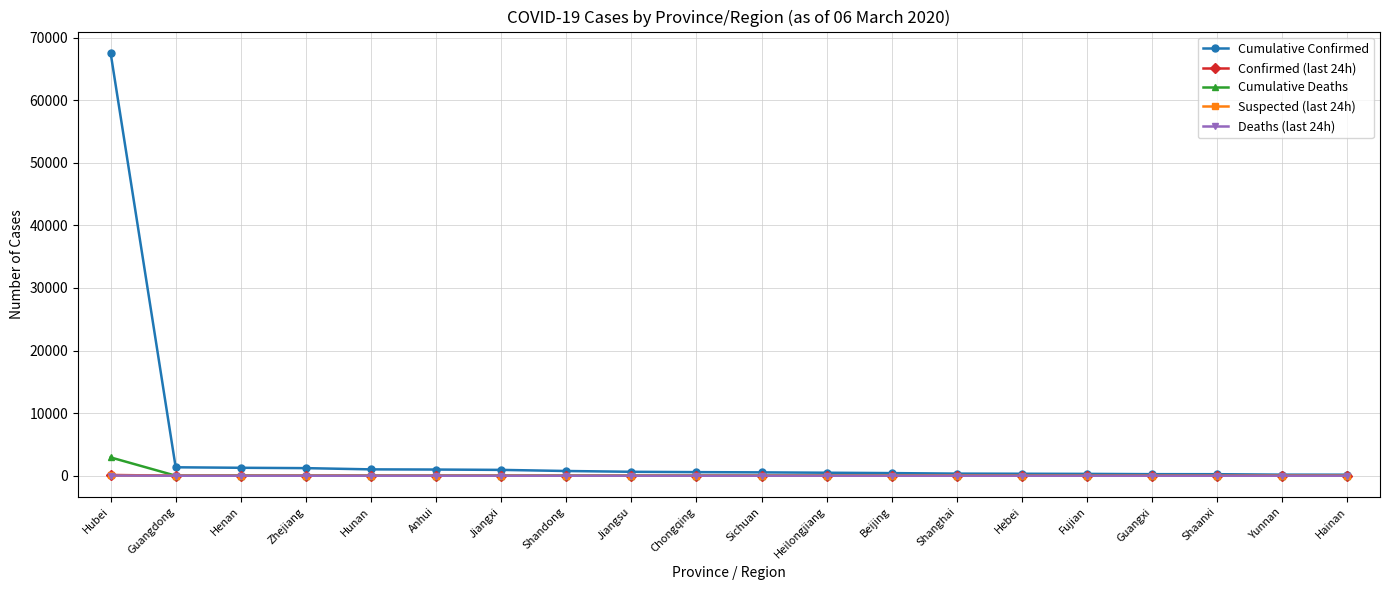

The Suspected (last 24h) series shows 0 at Heilongjiang. True or false?

True